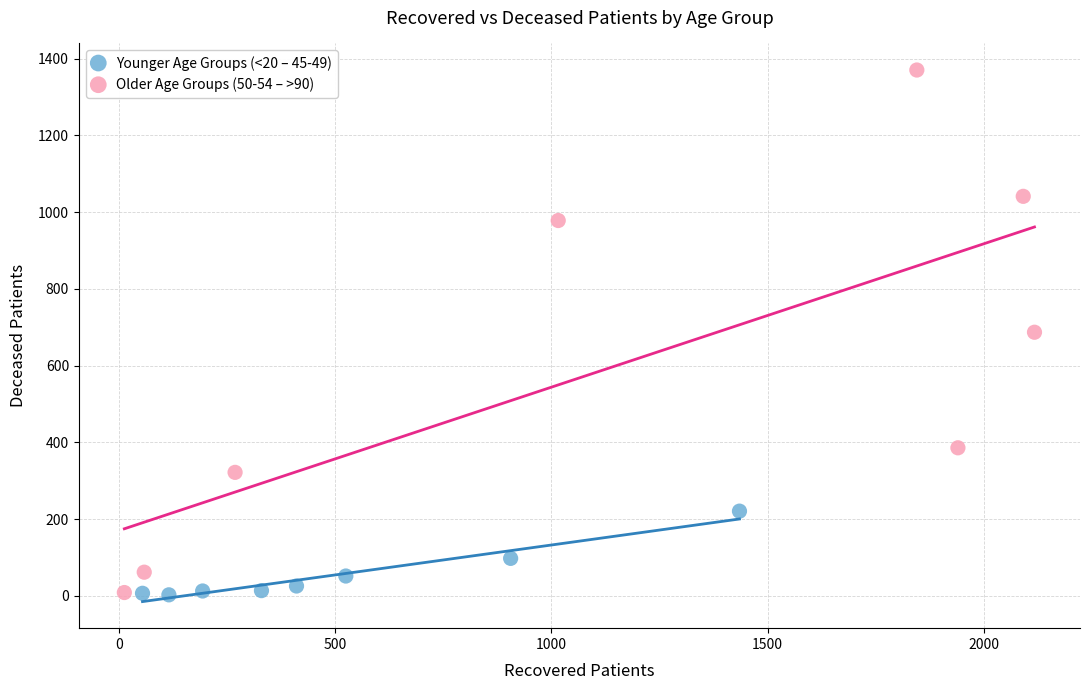

Which series reaches the maximum Y coordinate?

Older Age Groups (50-54 – >90)